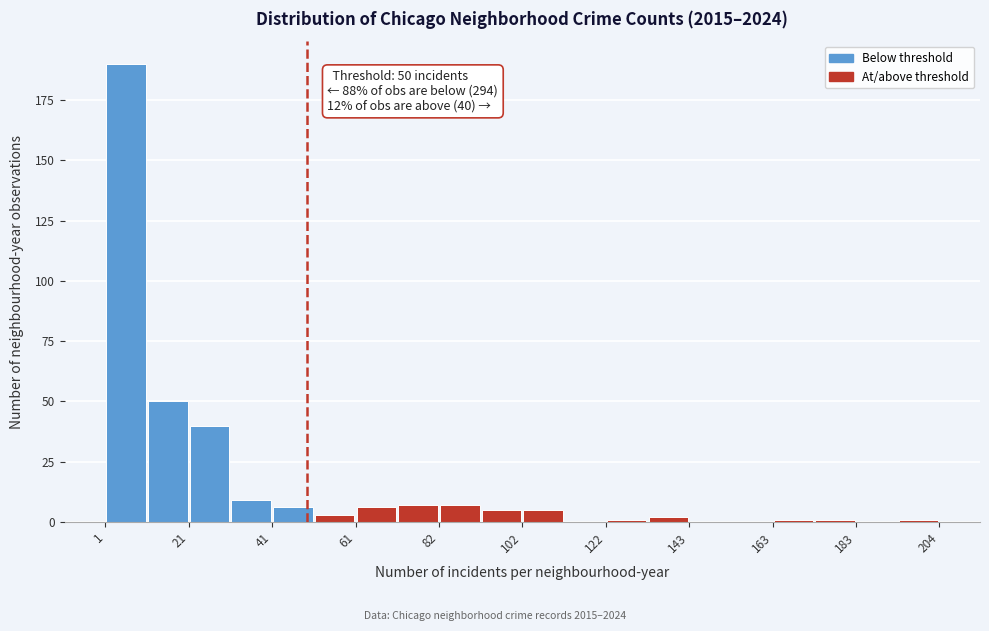

Read against the x-axis, roughly where is the centre of the tallest bar?

5